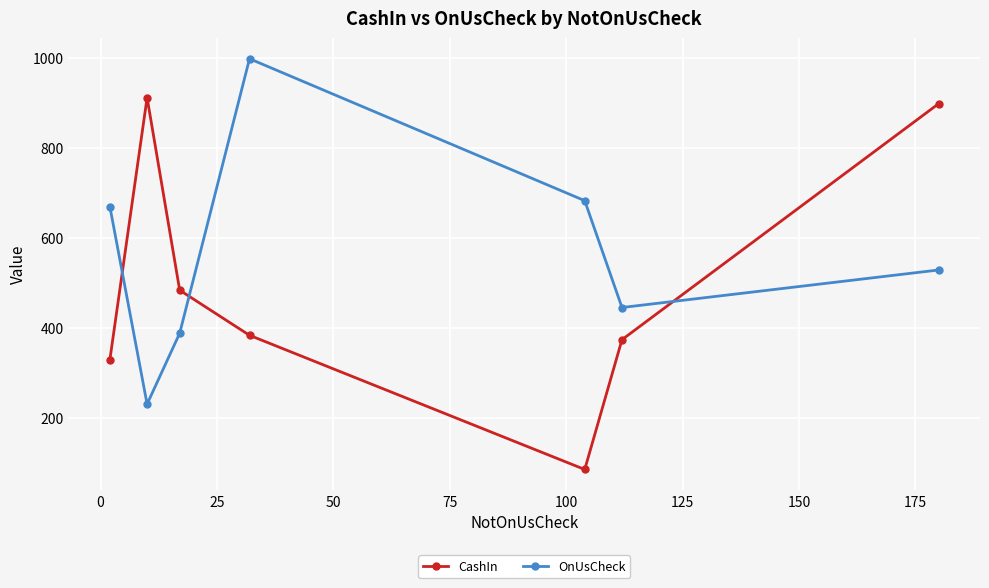

How many series are shown in this chart?

2